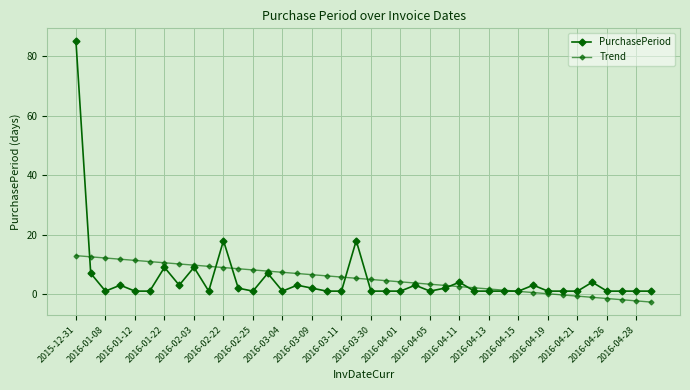

How many lines are shown in the chart?

2